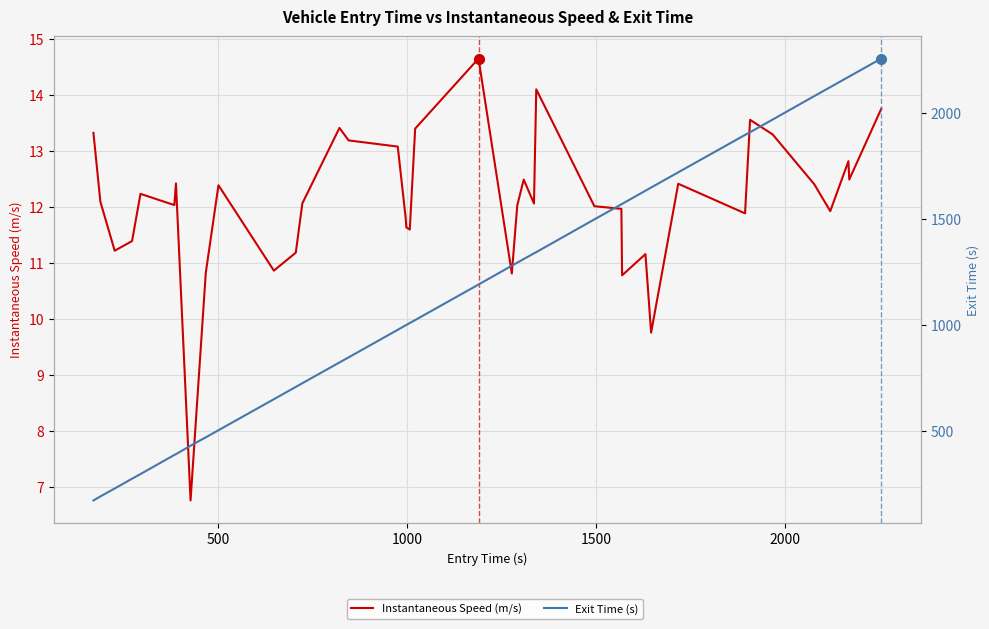

What is the minimum value for Exit Time (s)?

173.8